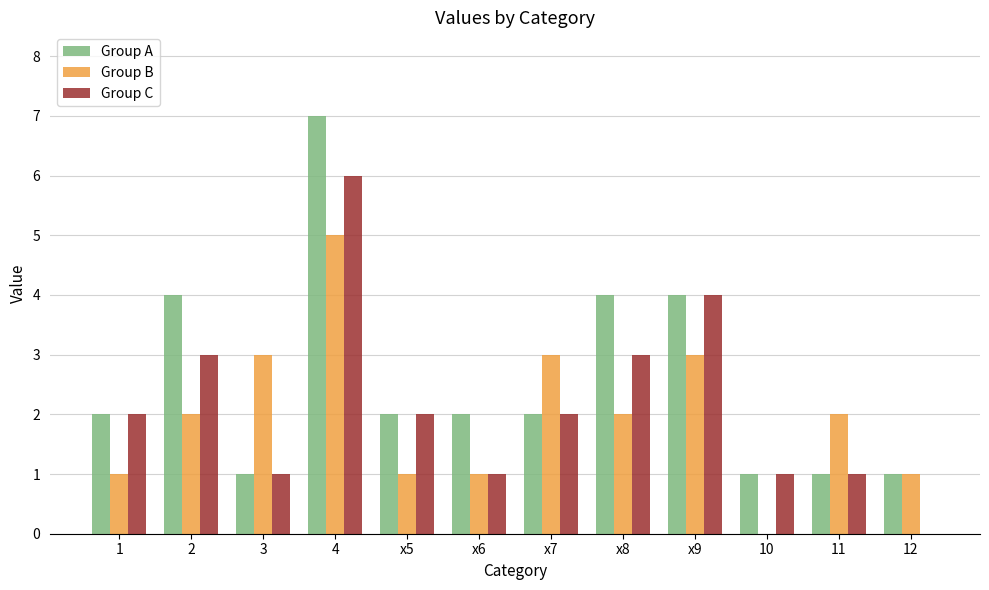

What is the approximate value of Group A at 2?

4